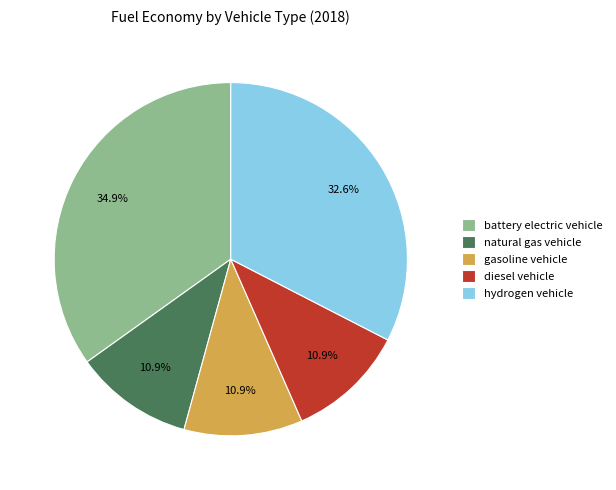

To the nearest percent, what is the average slice percentage?

20%